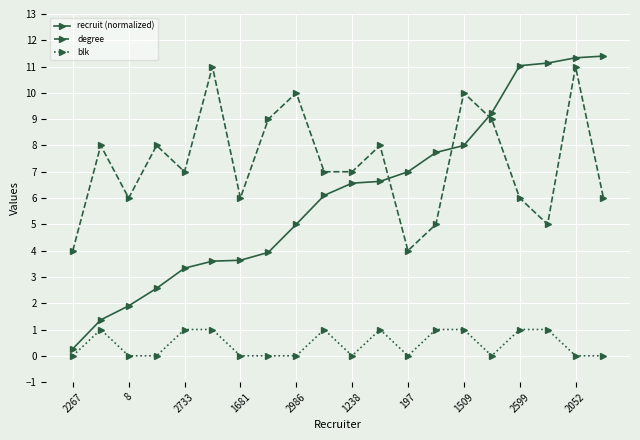

What is the greatest value displayed?

11.4